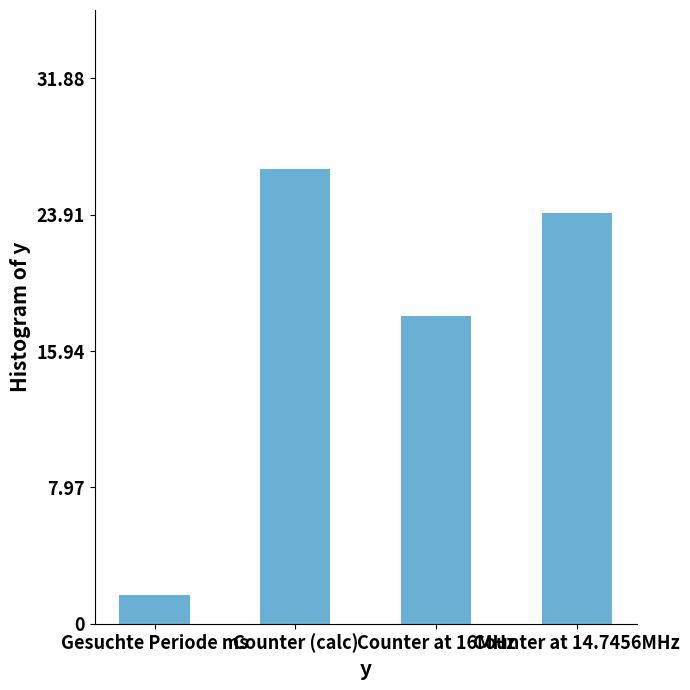

What is the value of the 4th bar from the left?

24.0